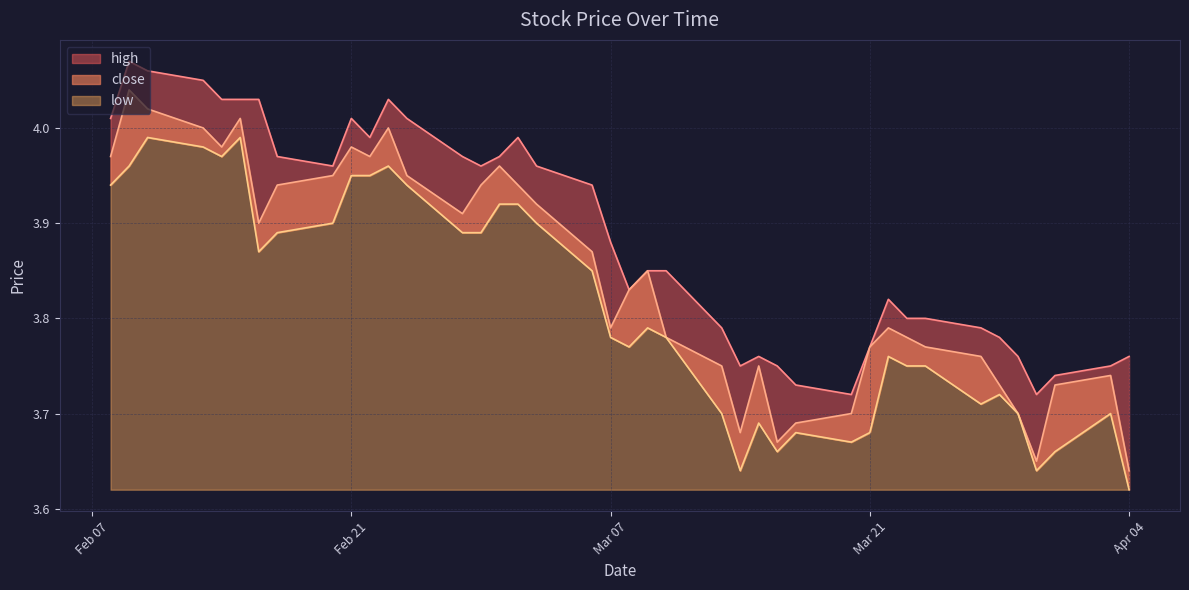

True or false: high and close intersect in this chart.

False